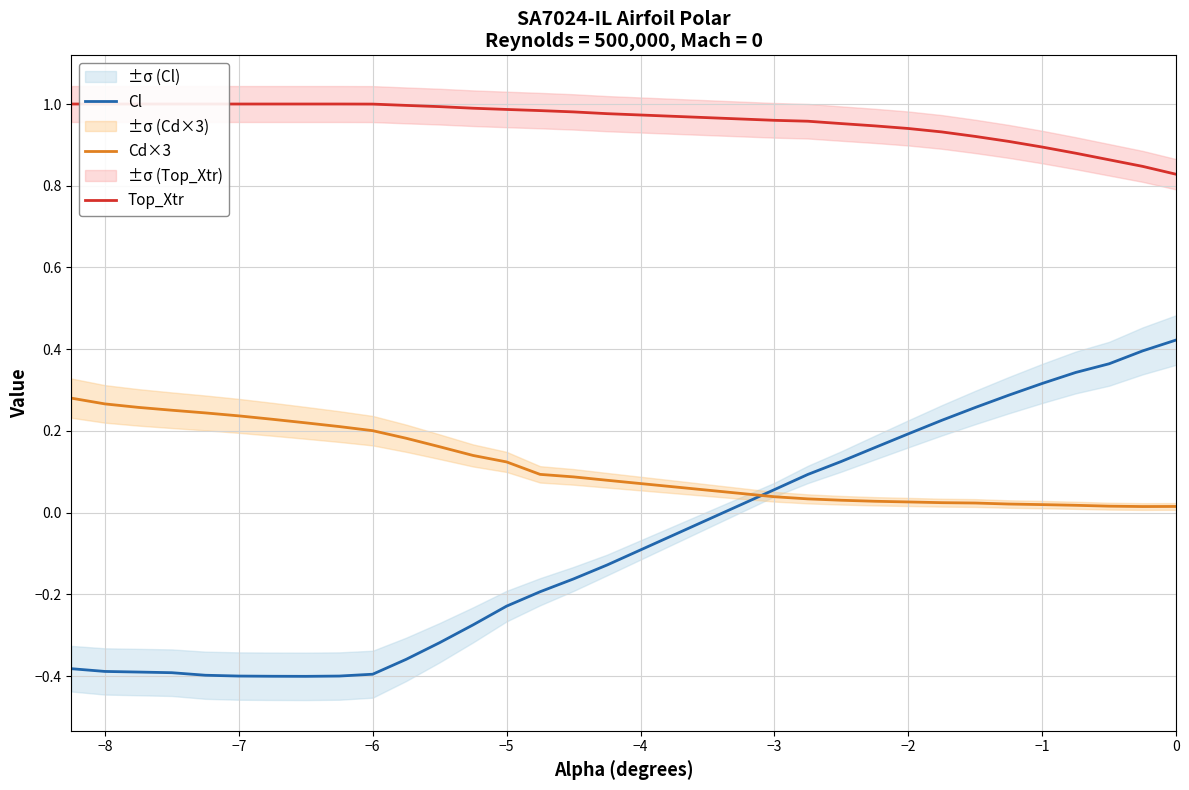

Is it true that Cd×3 equals 0.0 at 0?

True